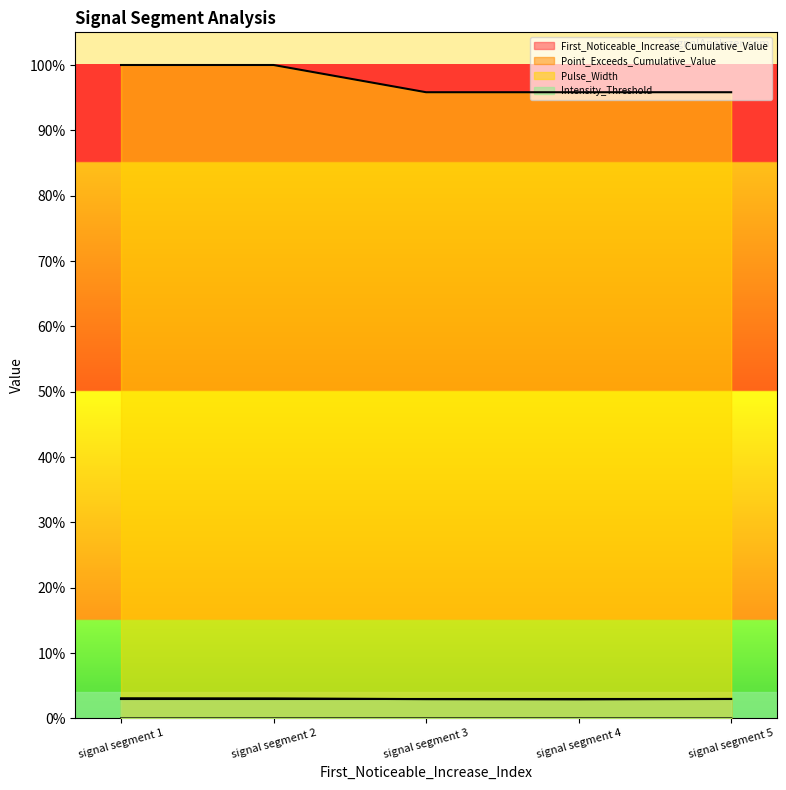

Between signal segment 4 and signal segment 1, which is larger?

signal segment 4